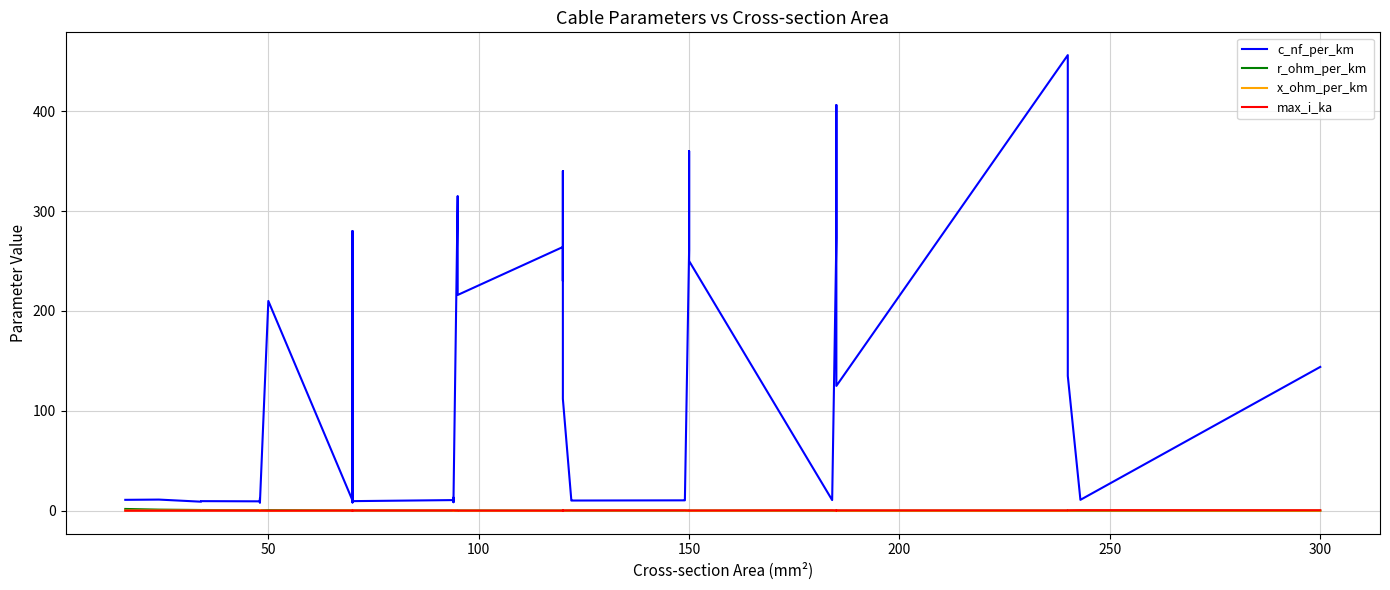

What is the greatest value displayed?

456.0